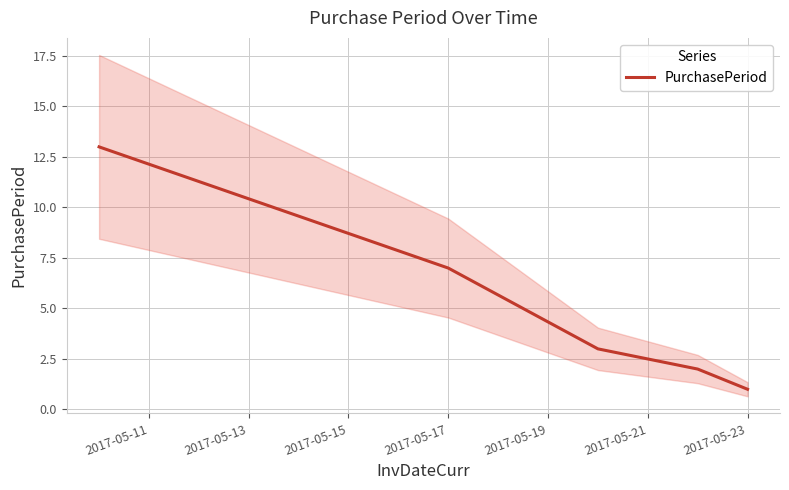

How many data points does each series have?

5